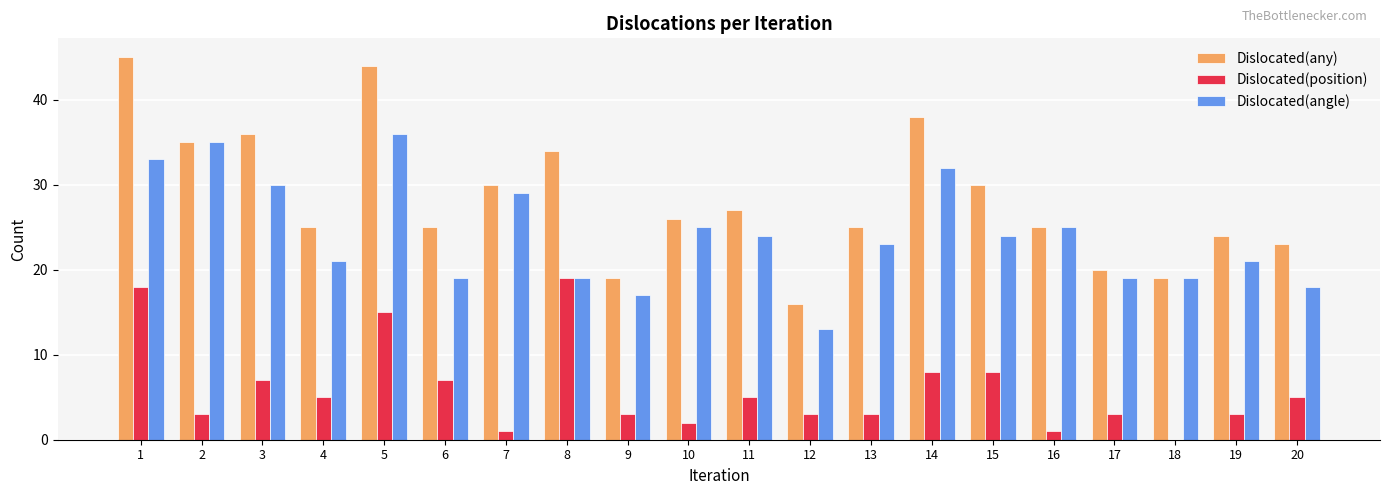

Which series changed the most between 5 and 13?

Dislocated(any)